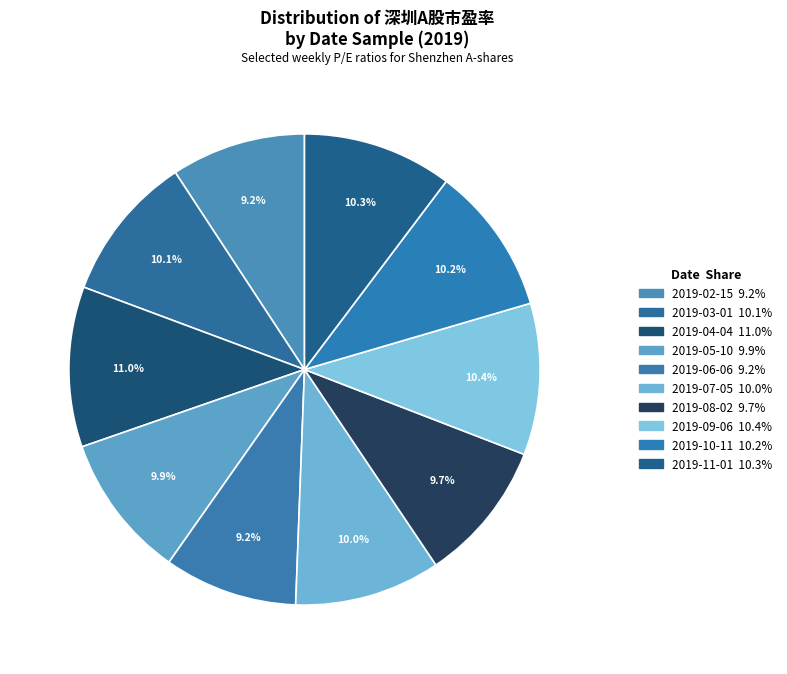

Approximately how many times larger is the value at 2019-05-10 compared to 2019-10-11?

1.0